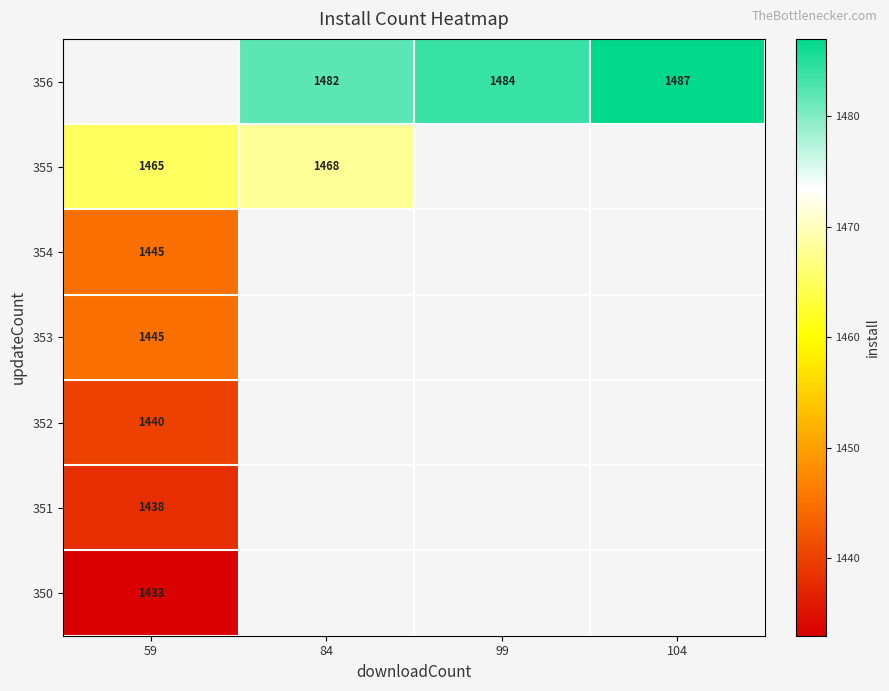

The 355 series shows 1976 at 59. True or false?

False